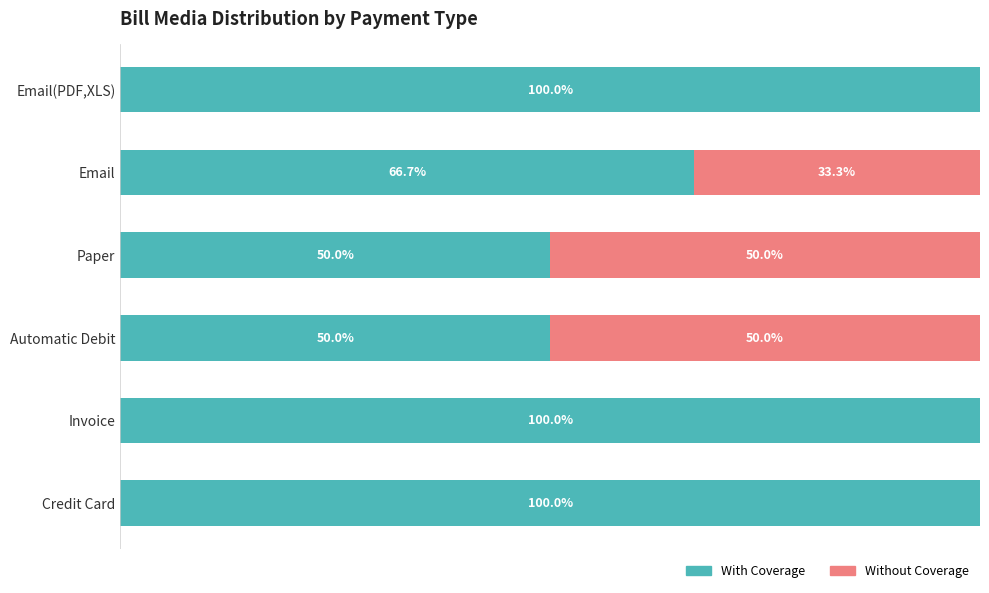

Where is With Coverage nearest to the value 75?

Email